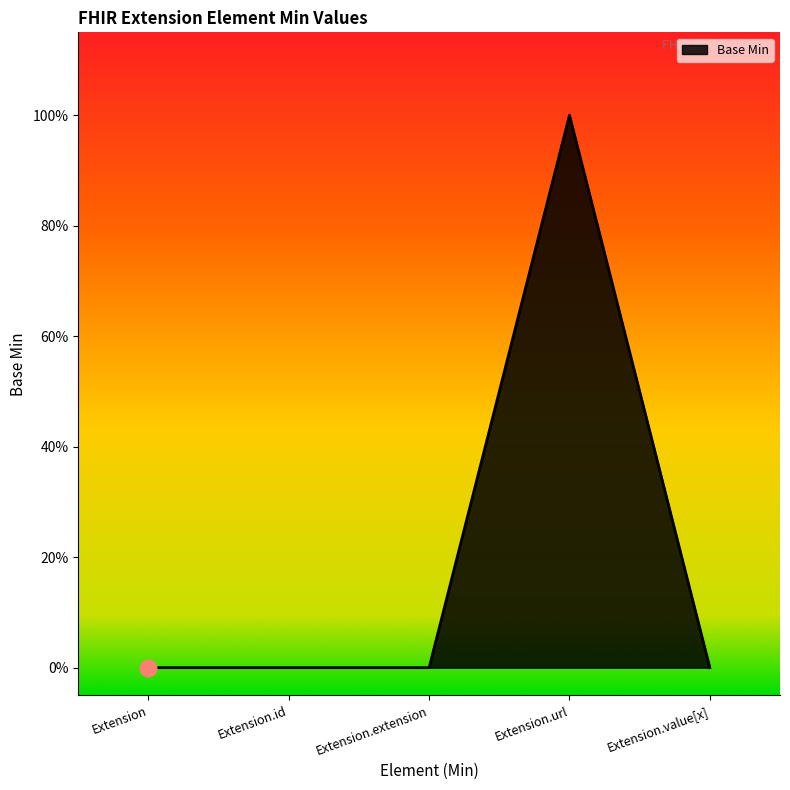

Does the chart have visible grid lines?

No